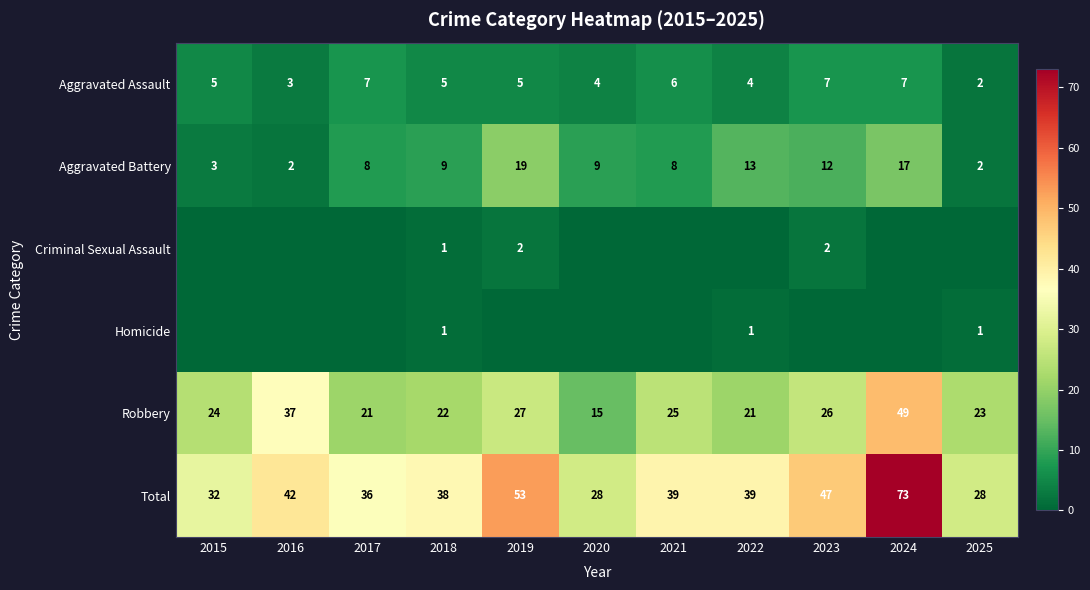

What is the spread (max minus min) of values at 2018?

37